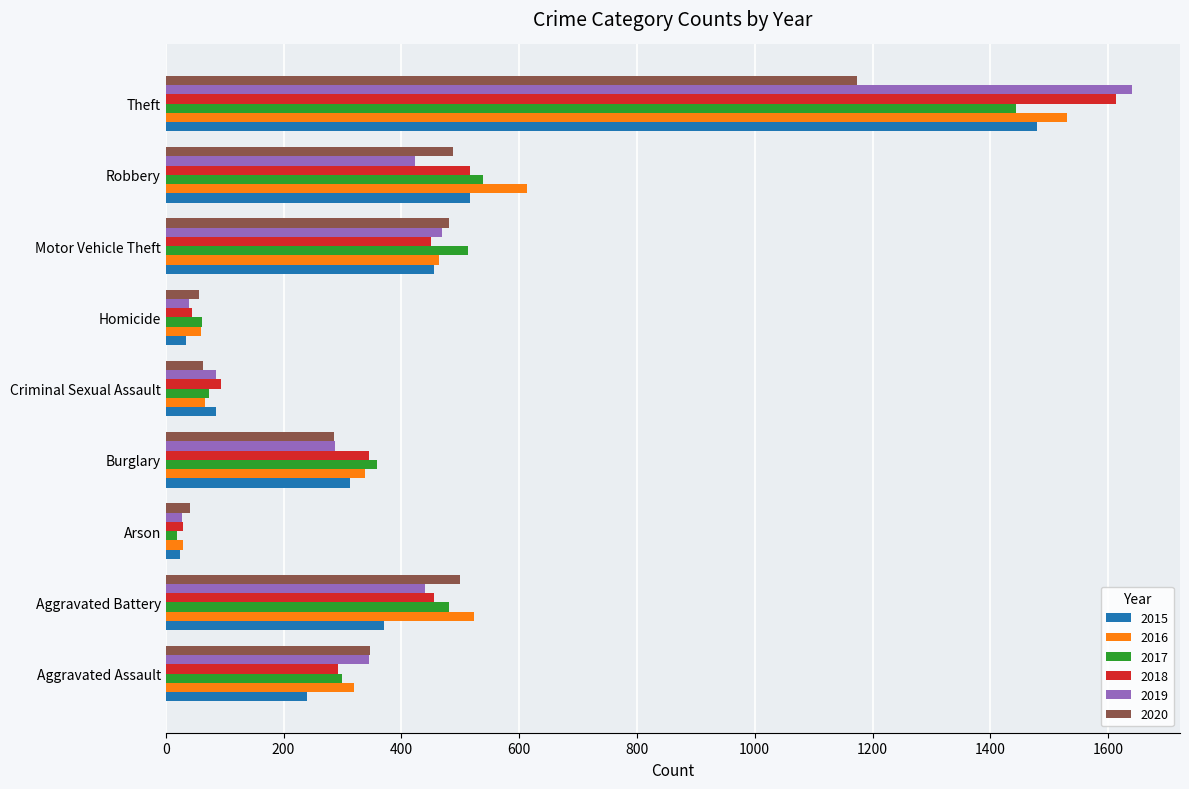

Is the value of 2017 at Aggravated Battery greater than the value of 2018 at Robbery?

No